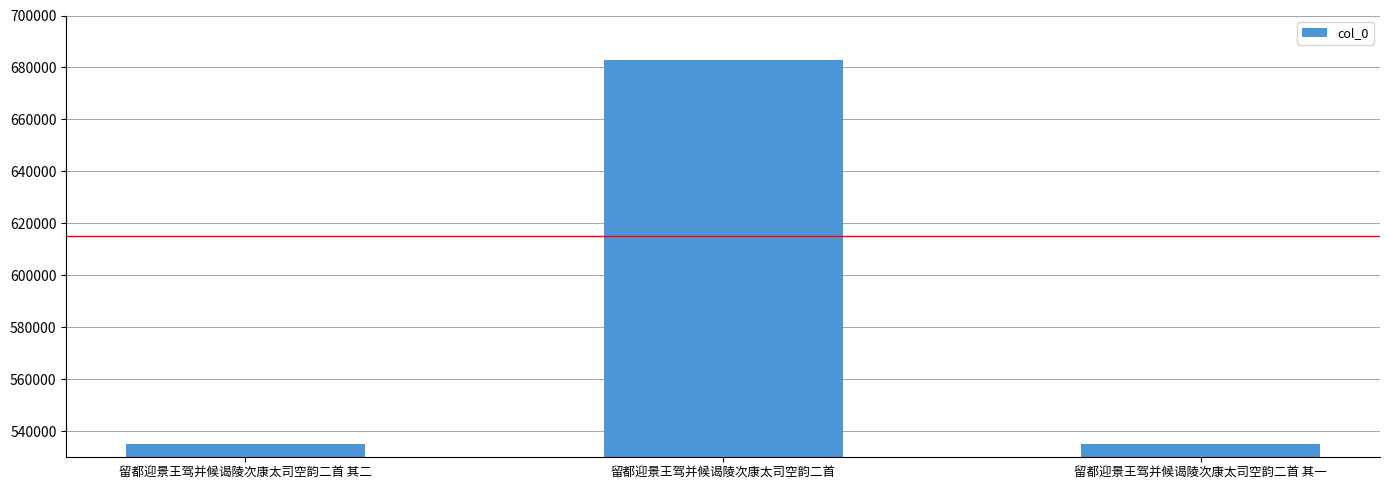

What is the sum of all values?

1753162